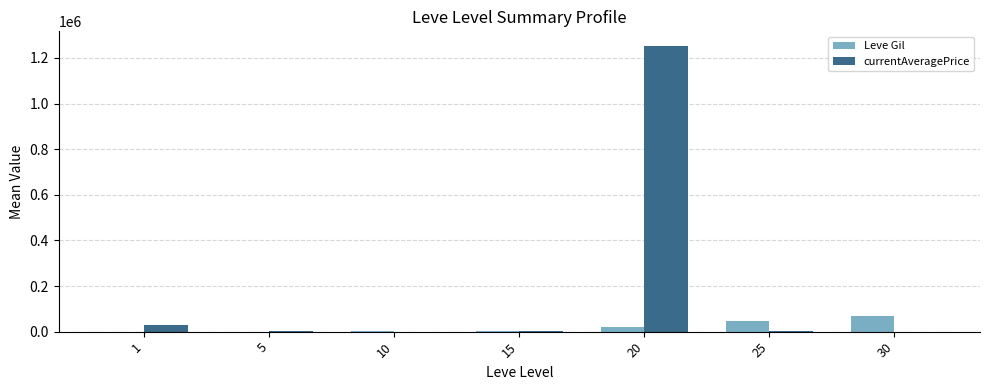

Which series has the largest total across all categories?

currentAveragePrice